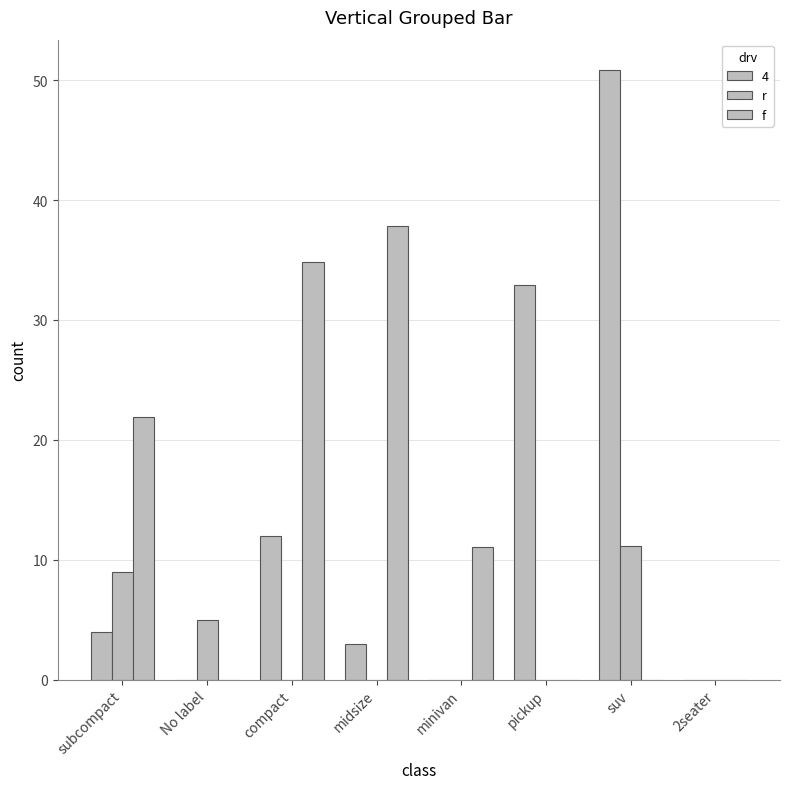

Count the number of categories in the chart.

8